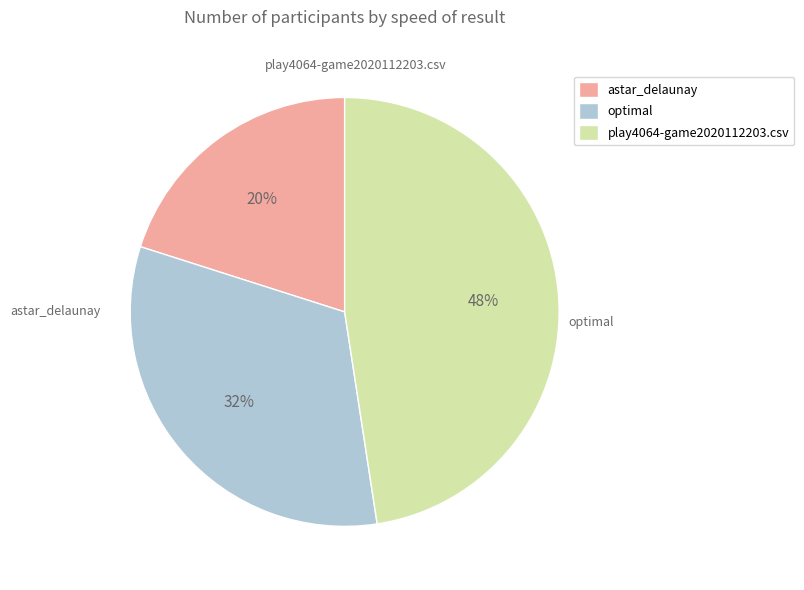

Combined, do play4064-game2020112203.csv and astar_delaunay account for over 50%?

Yes